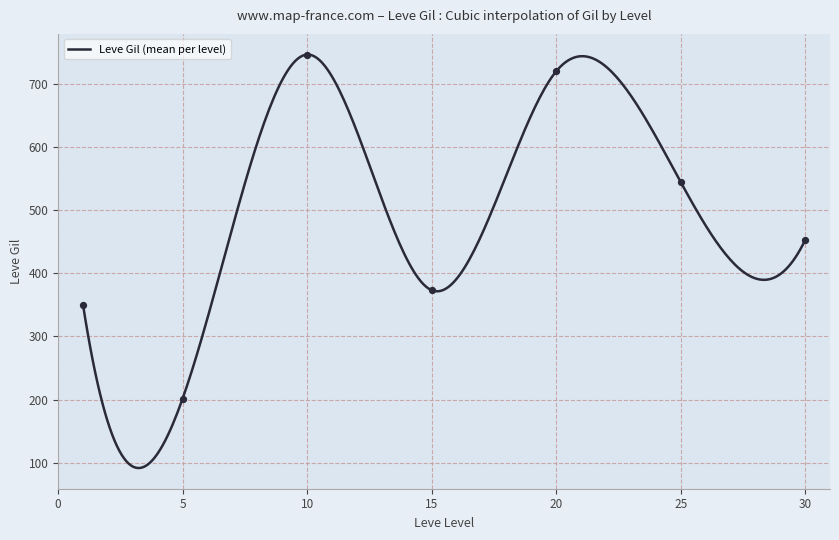

Between 9 and 7, which is larger?

9